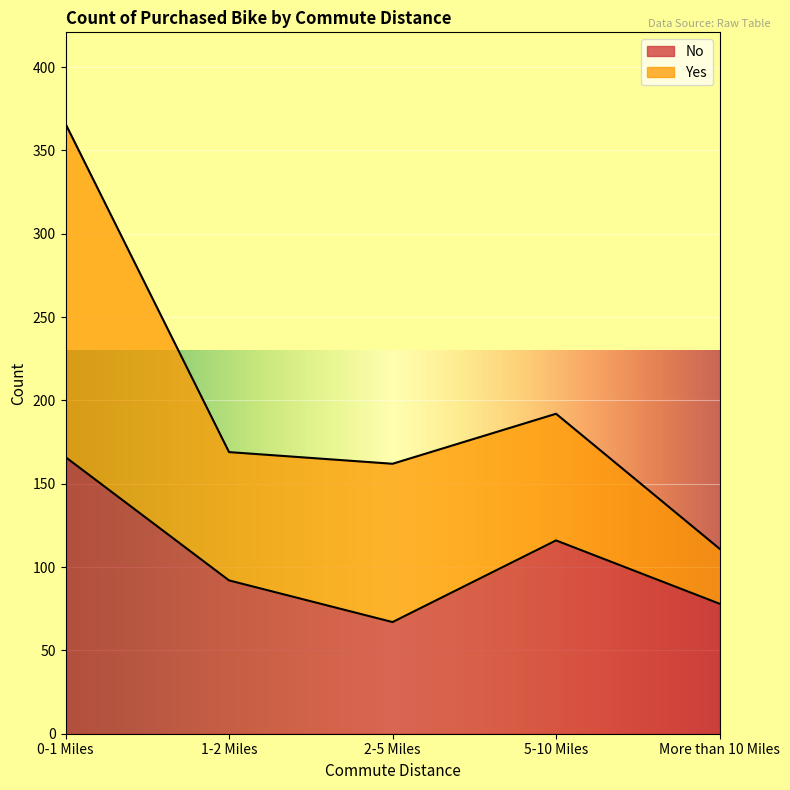

What is the change in value from 0-1 Miles to 5-10 Miles?

-50